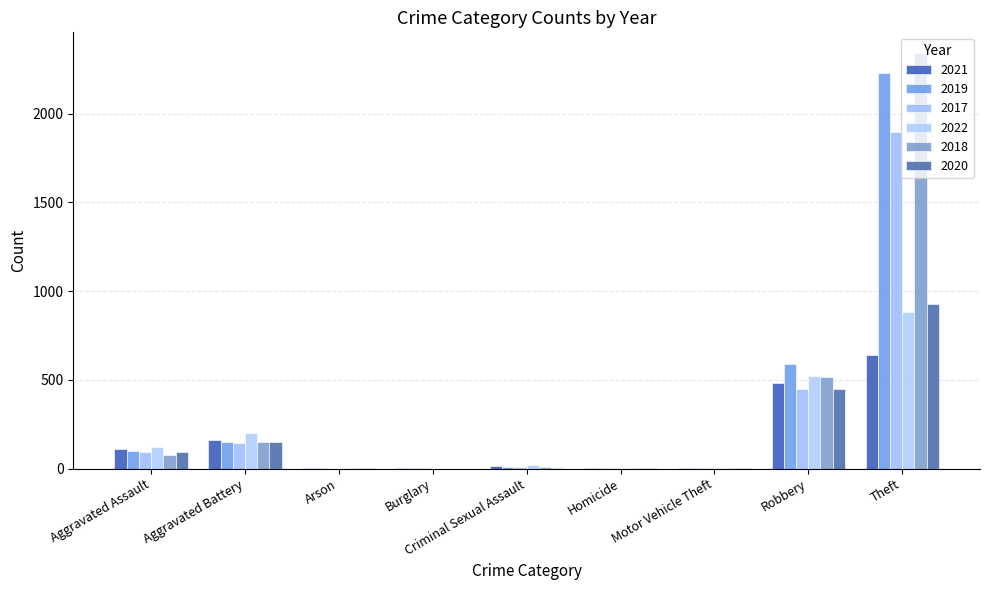

Which series changed the most between Aggravated Assault and Arson?

2022